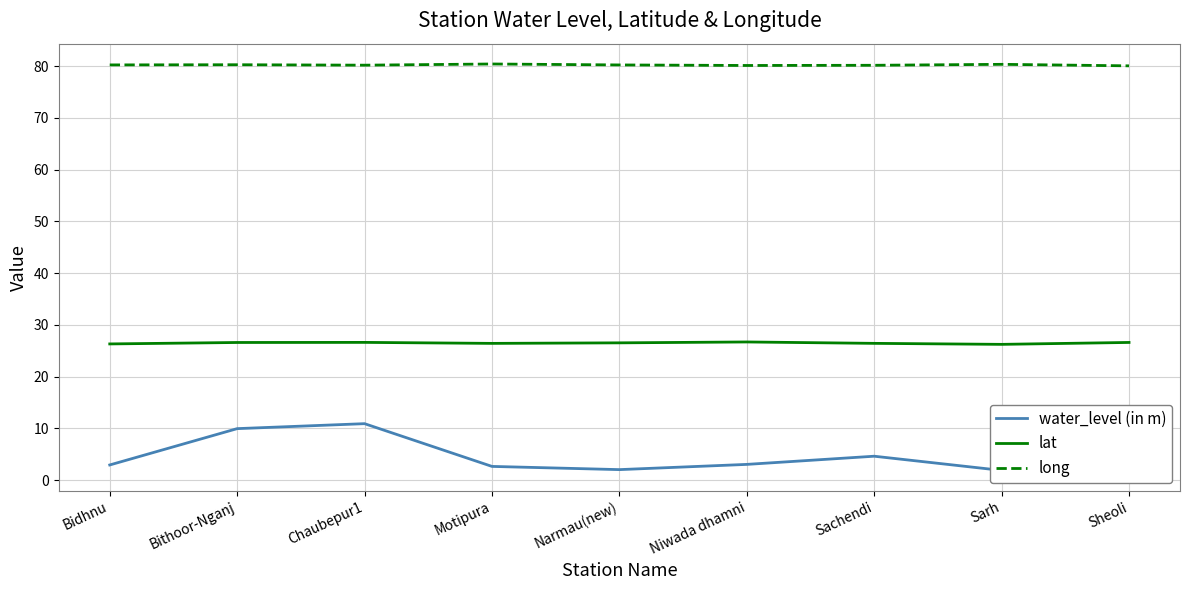

What is the difference between the maximum and minimum values in the lat series?

0.5